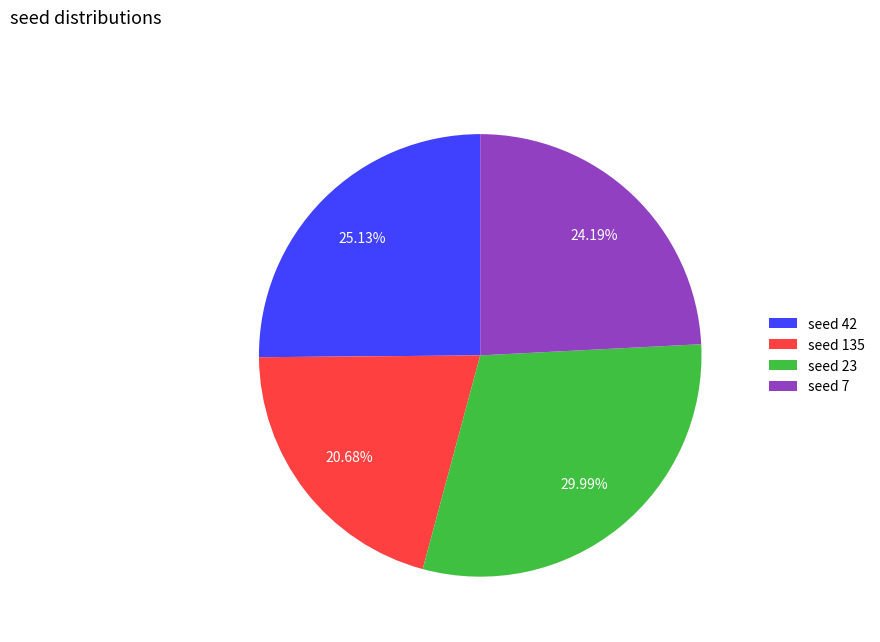

Combined, do seed 42 and seed 23 account for over 50%?

Yes